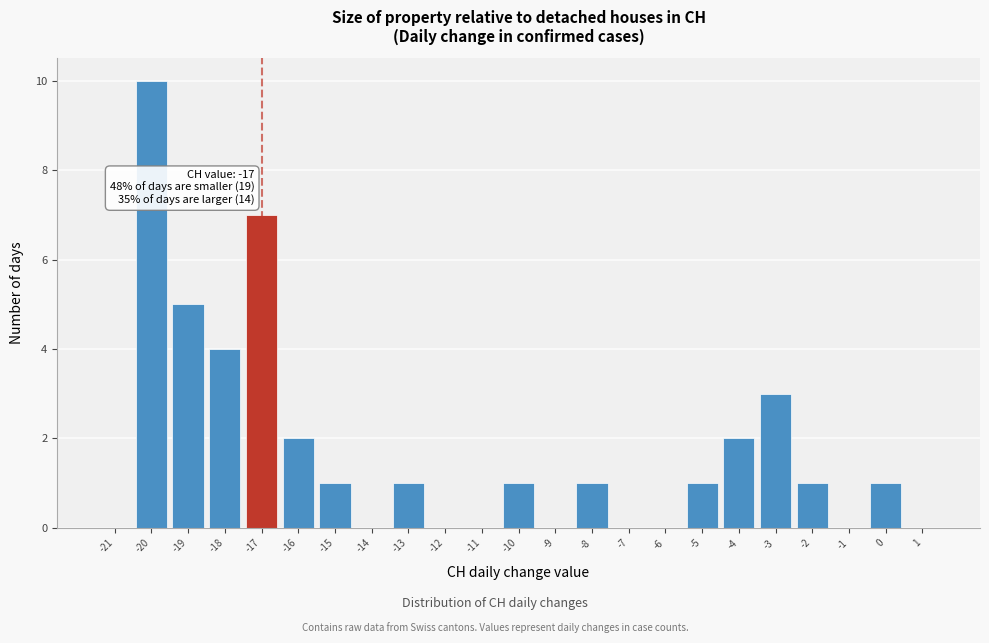

Over which range of the x-axis is the bar tallest?

-20.5 to -19.5